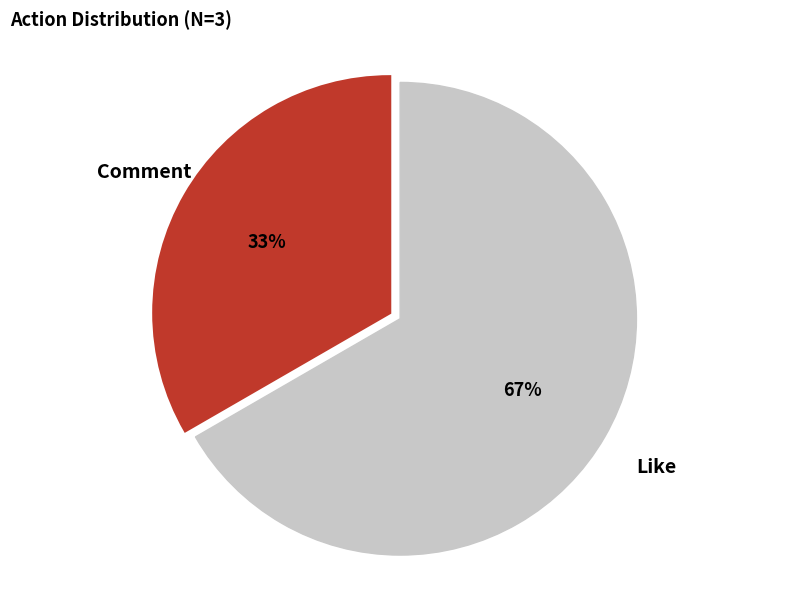

Does any single category account for the majority?

Yes